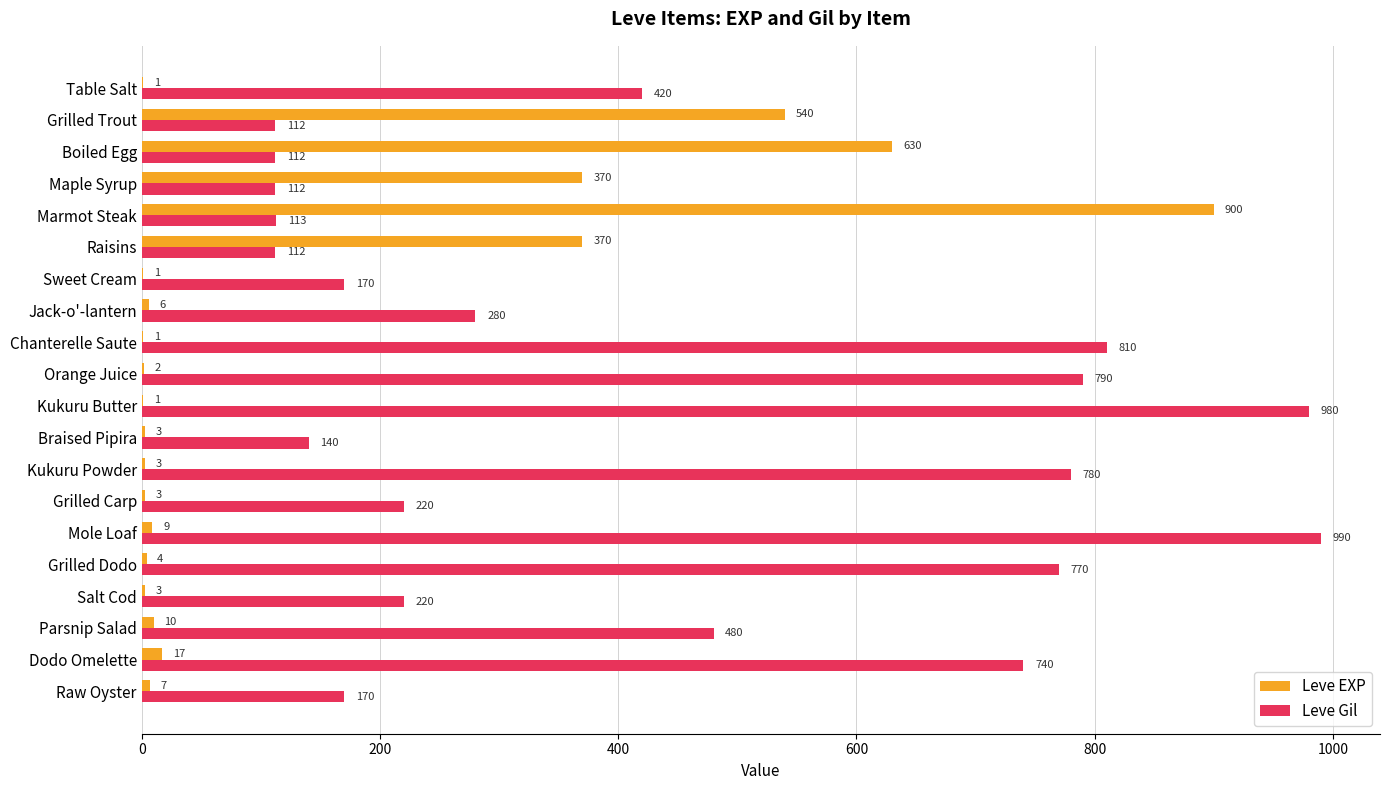

Which series has the largest total across all categories?

Leve Gil